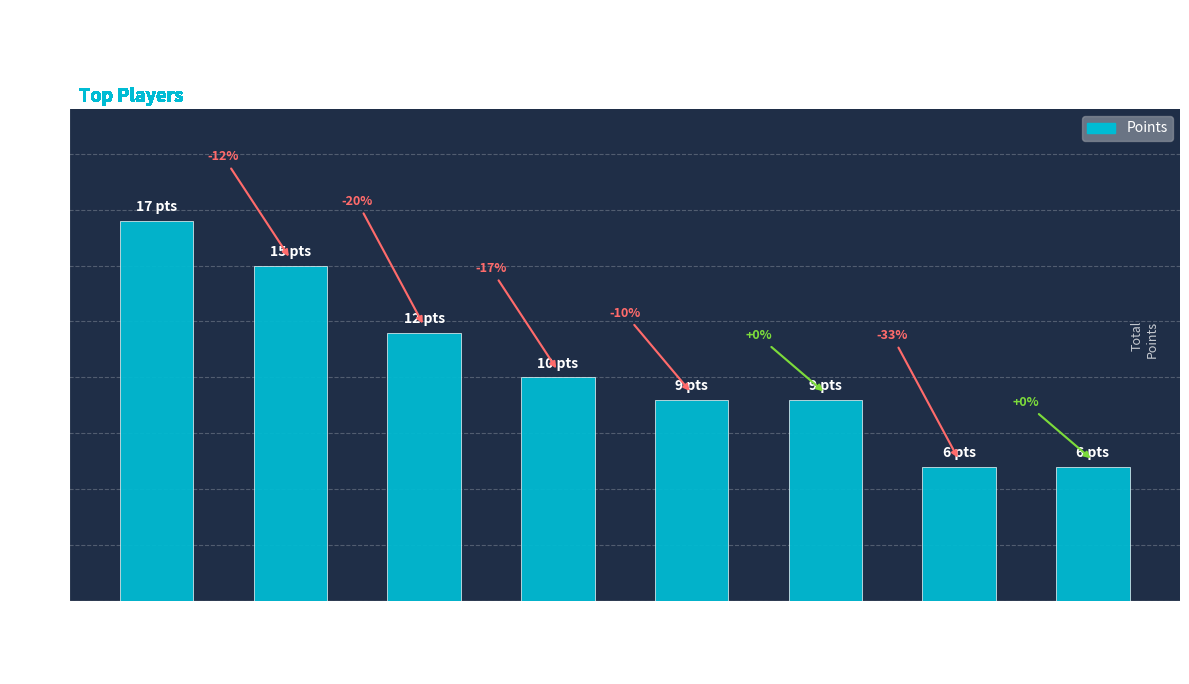

List the labels in order of value, smallest first.

Fech, Anonymous 4, Derpspace, Pogonateur, Anonymous 5, Jukatox, DarkMan, ShadowMario27